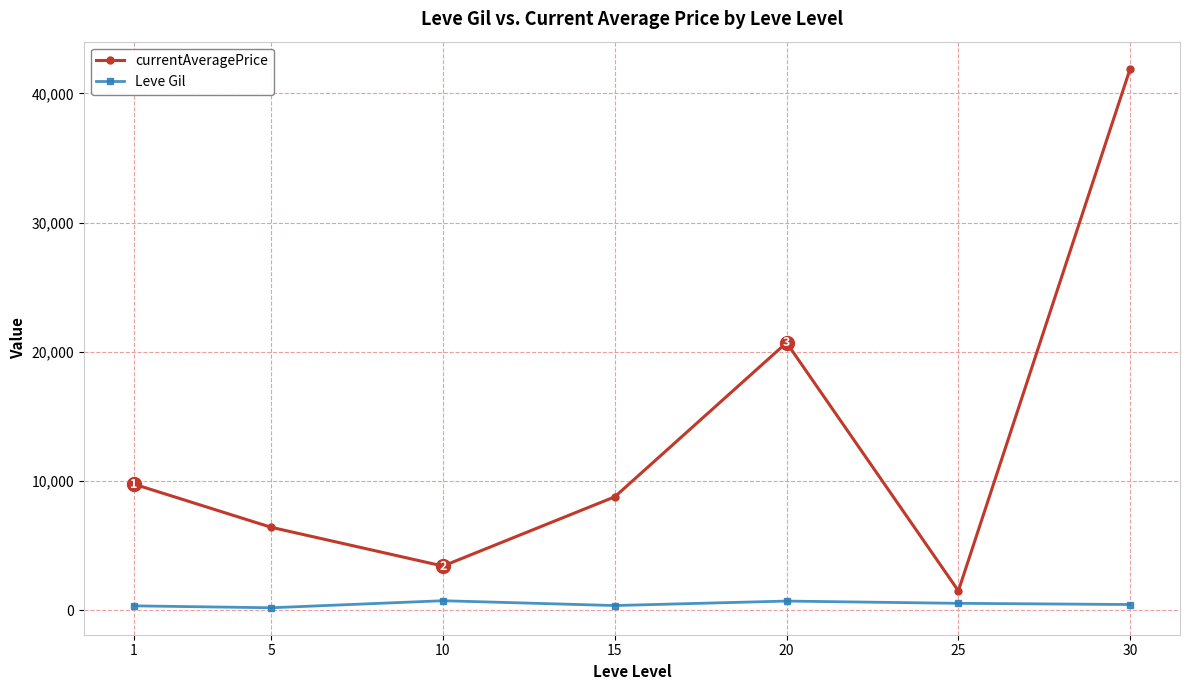

What is the difference between the highest and lowest values at 10?

2682.6